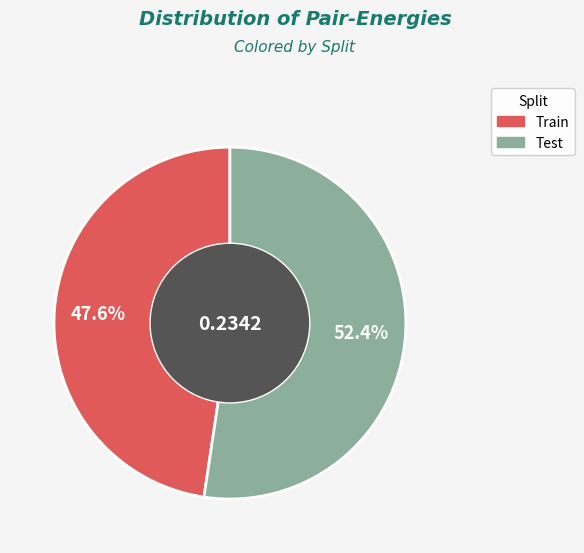

Does any single category account for the majority?

Yes